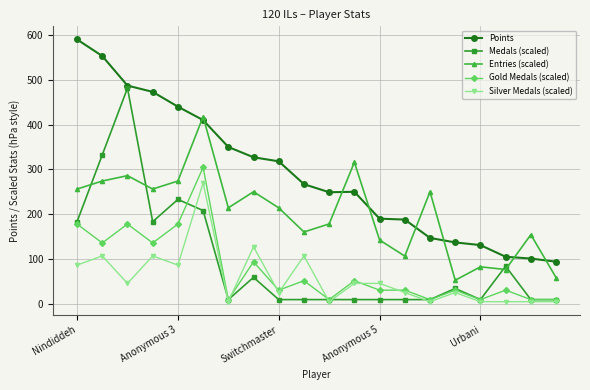

Does the chart have visible grid lines?

Yes